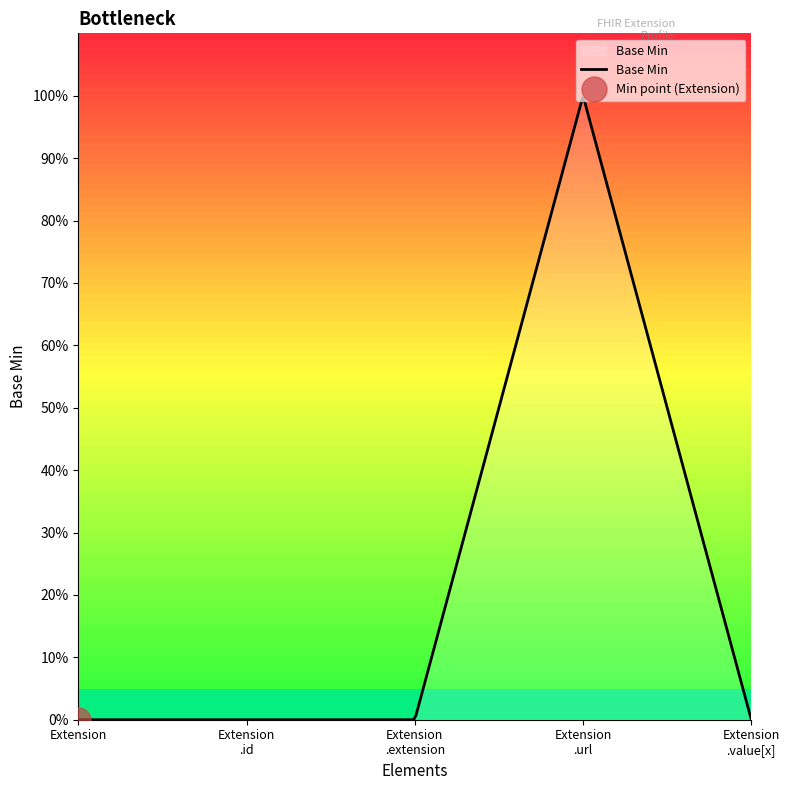

How many points are higher than both their immediate neighbors (excluding endpoints)?

1